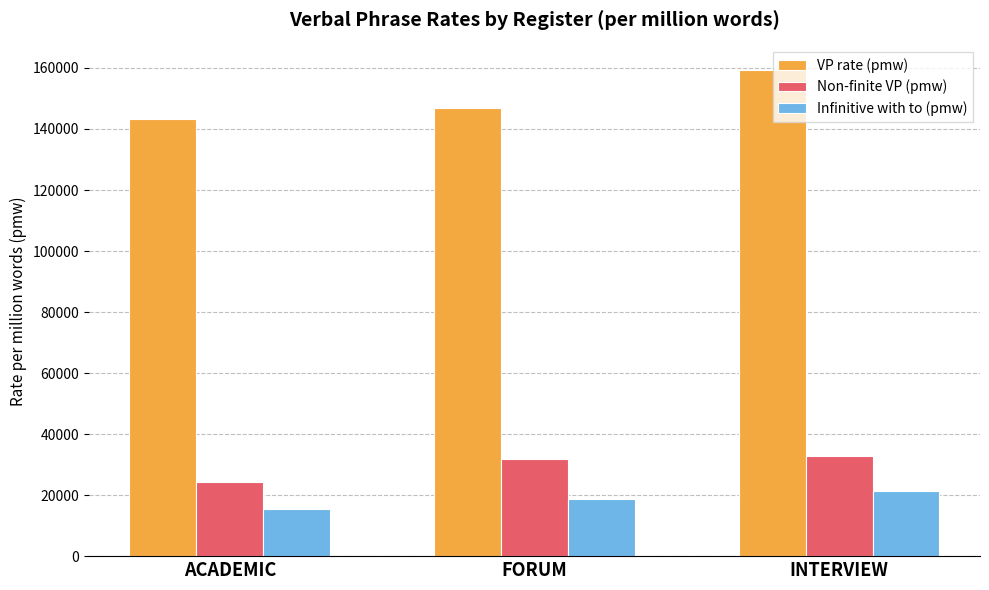

Which category has the highest value across all series?

INTERVIEW